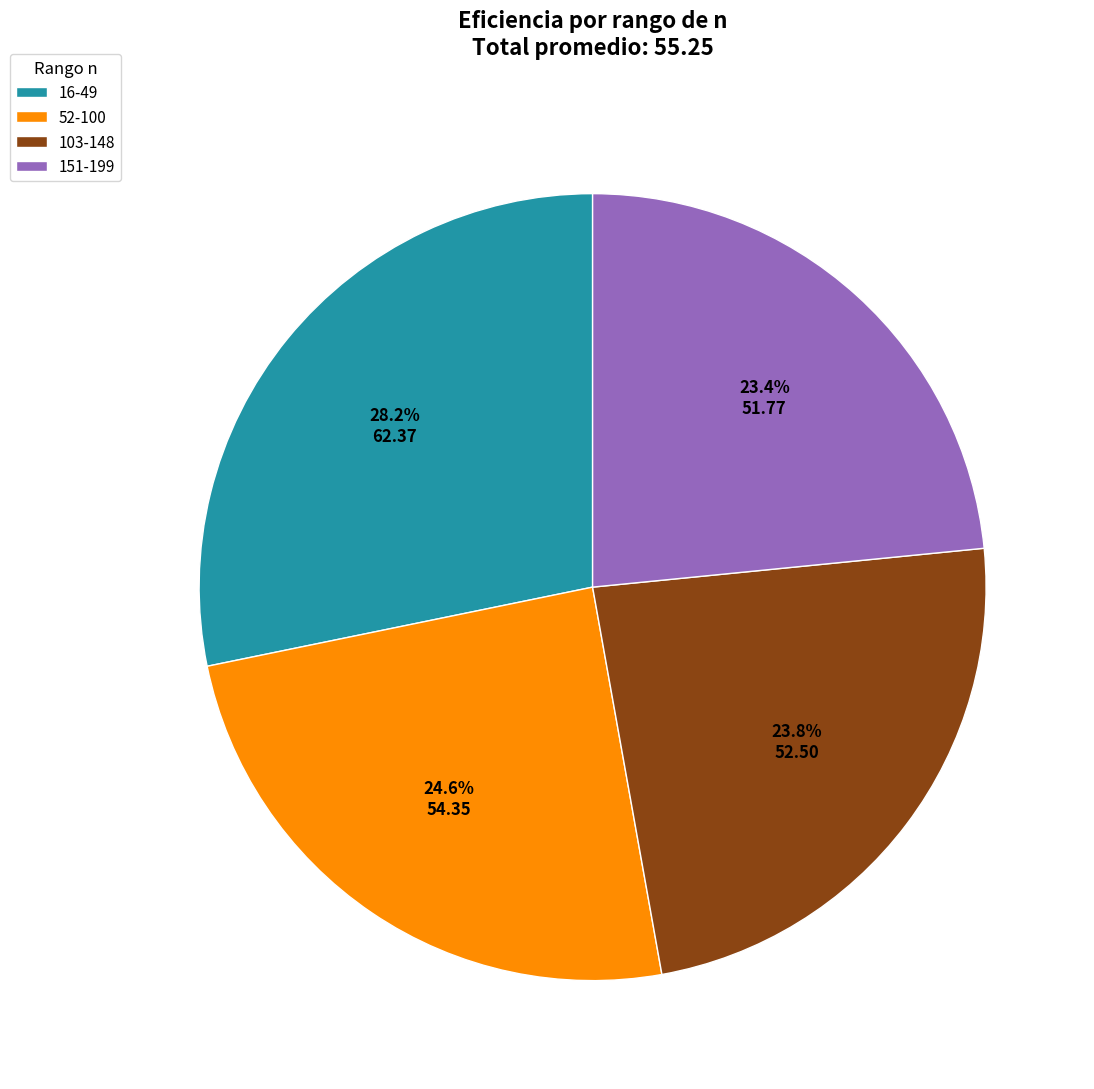

What is the ratio of the value at 52-100 to the value at 16-49?

0.9